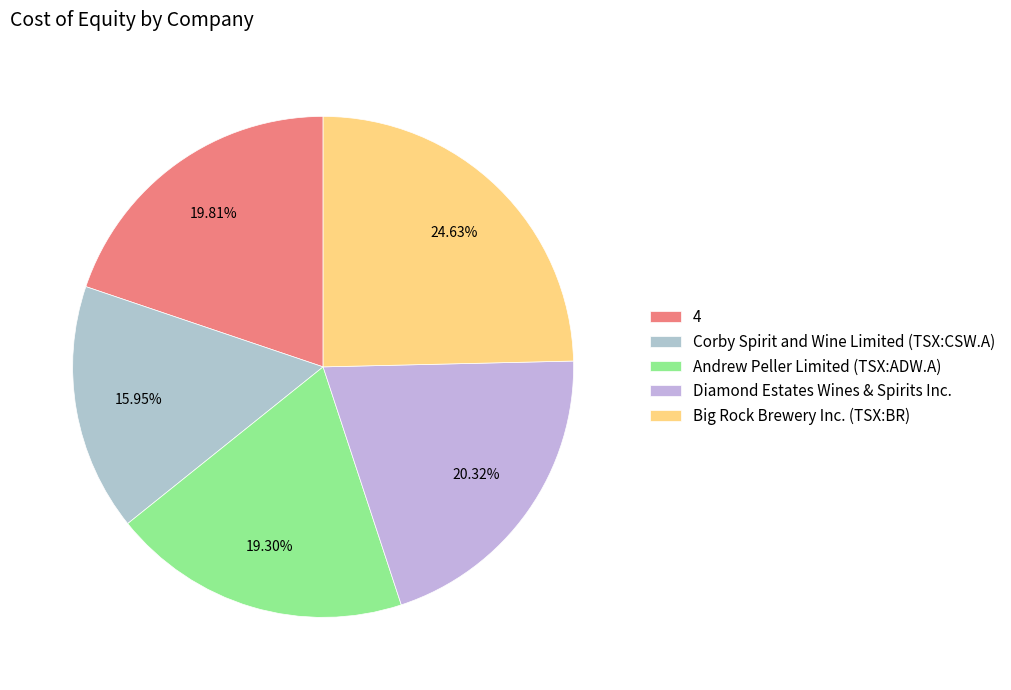

Which category has the smallest portion of the pie?

Corby Spirit and Wine Limited (TSX:CSW.A)